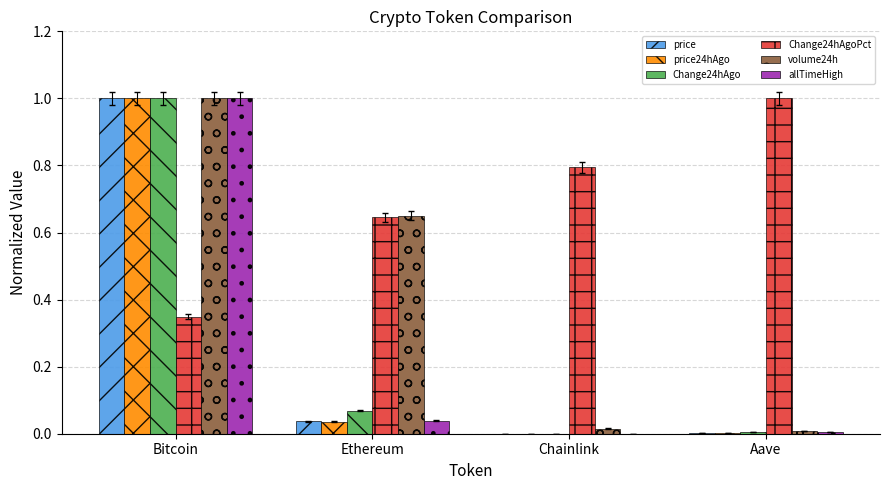

What are all the series names shown in the legend?

price, price24hAgo, Change24hAgo, Change24hAgoPct, volume24h, allTimeHigh